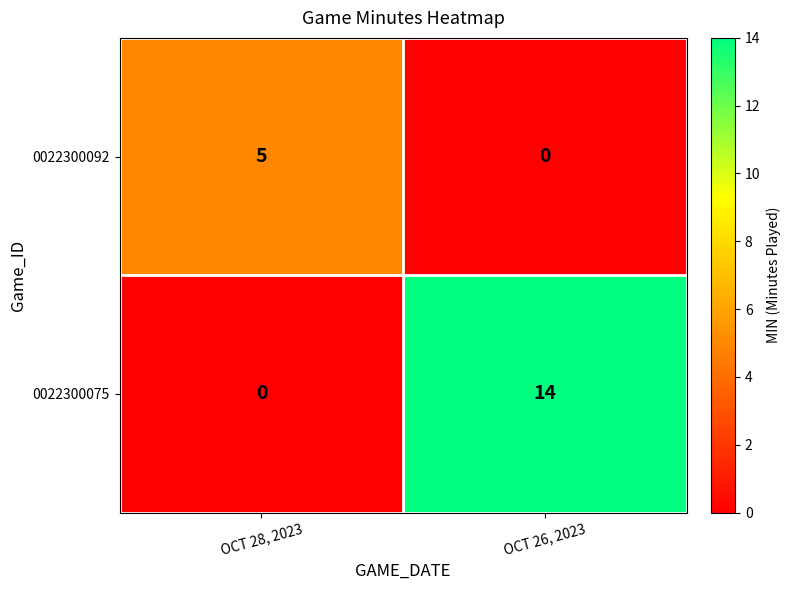

What is the difference between the maximum and minimum values in the 0022300092 series?

5